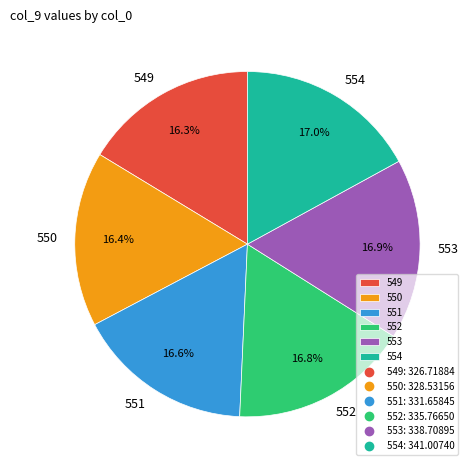

Approximately how many times larger is the value at 550 compared to 549?

1.0